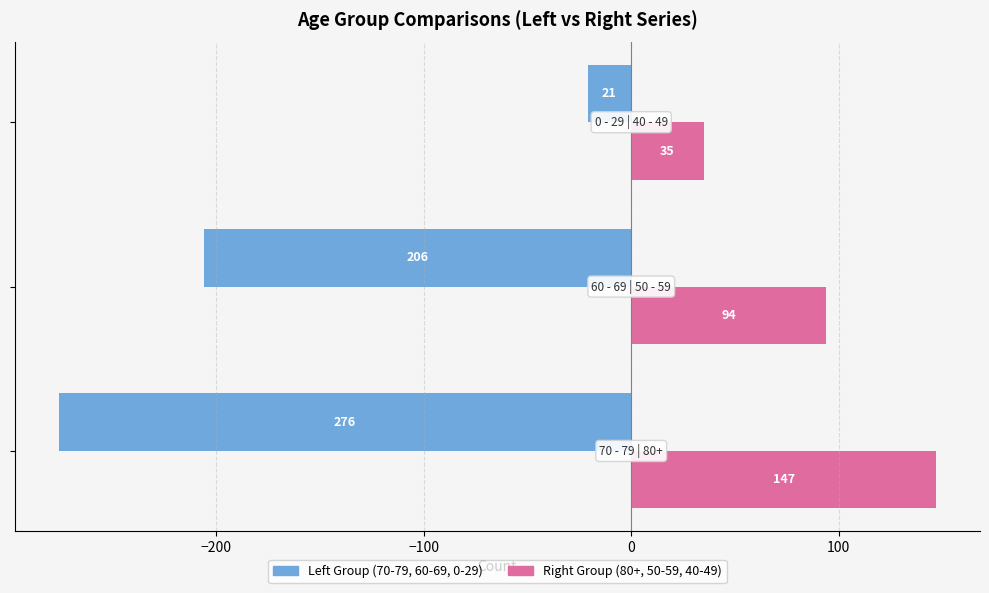

What is the smallest value displayed?

-276